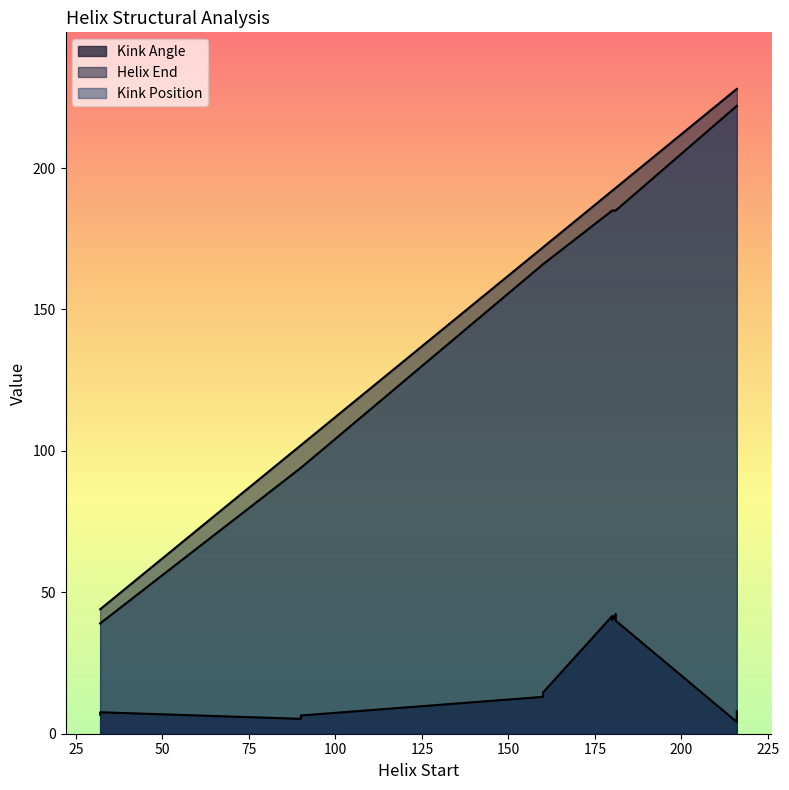

Count the Kink_Position values in the range 94 to 185.

8